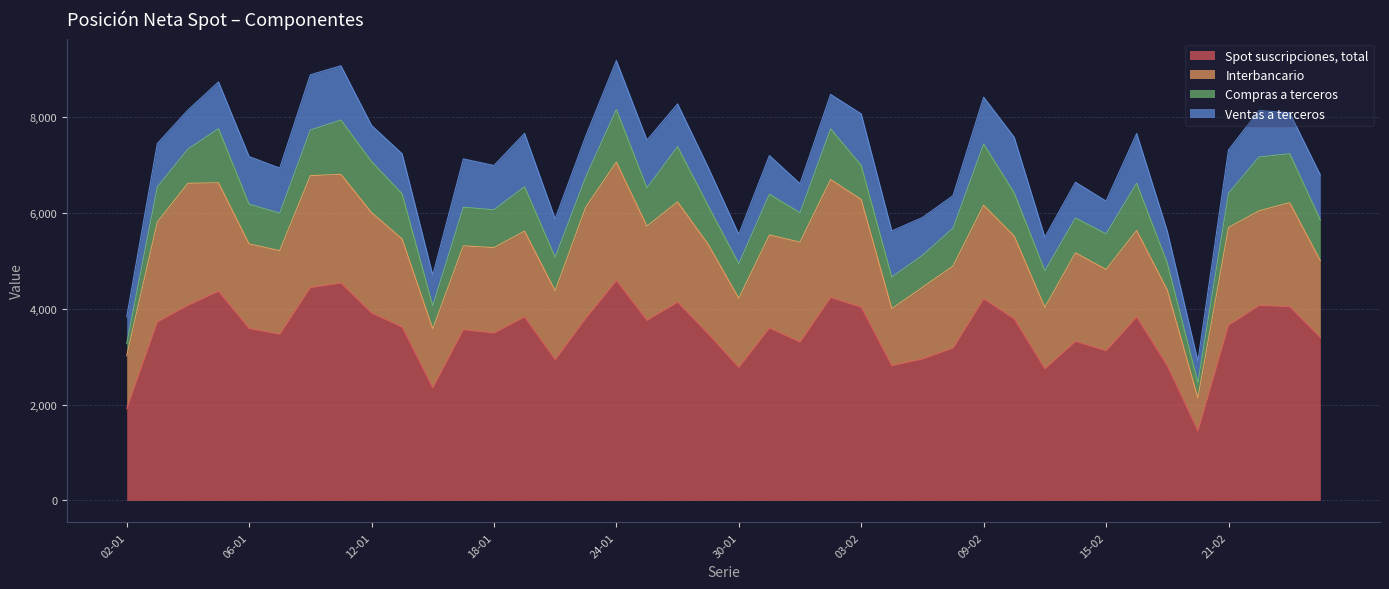

What is the maximum value for Spot suscripciones, total?

4593